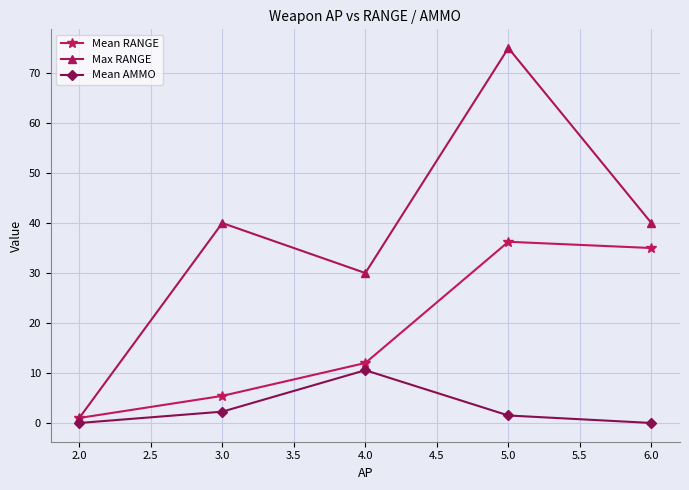

What is the label of the 1st point from the right?

6.0